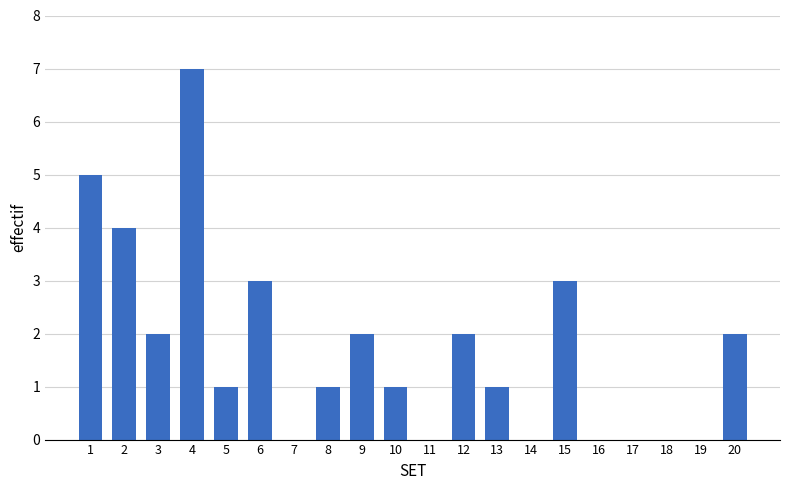

Reading left to right, extract all data points from this chart.

1=5	2=4	3=2	4=7	5=1	6=3	8=1	9=2	10=1	12=2	13=1	15=3	20=2